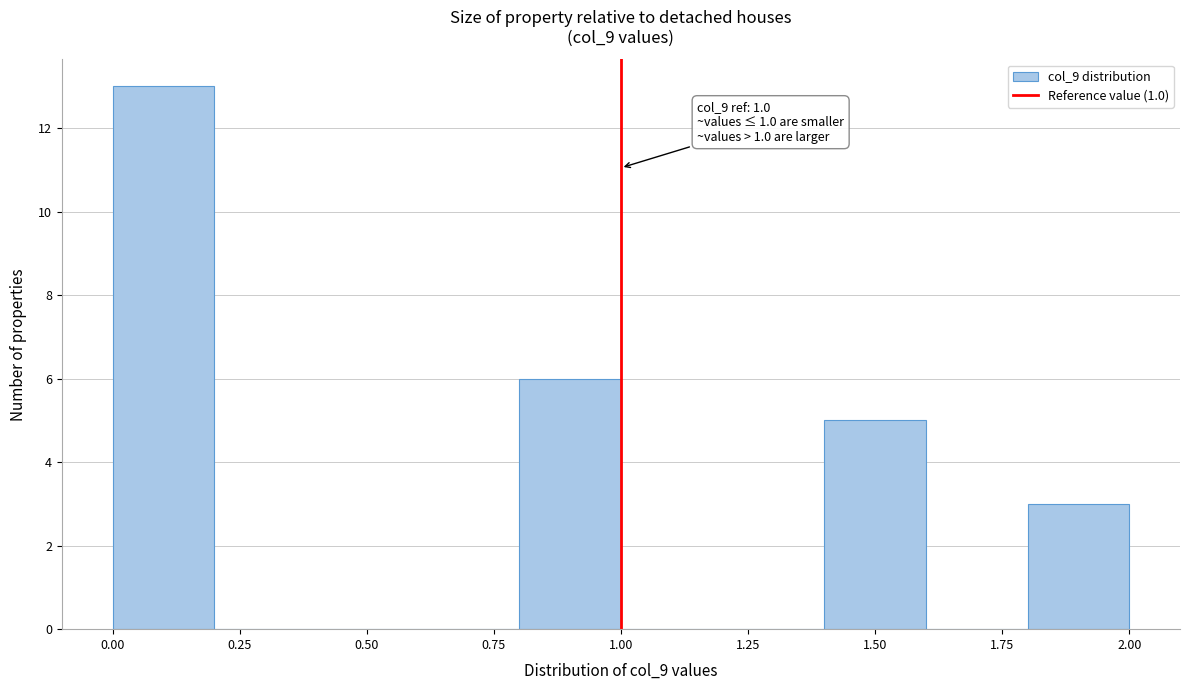

Over which range of the x-axis is the bar tallest?

0.0 to 0.2